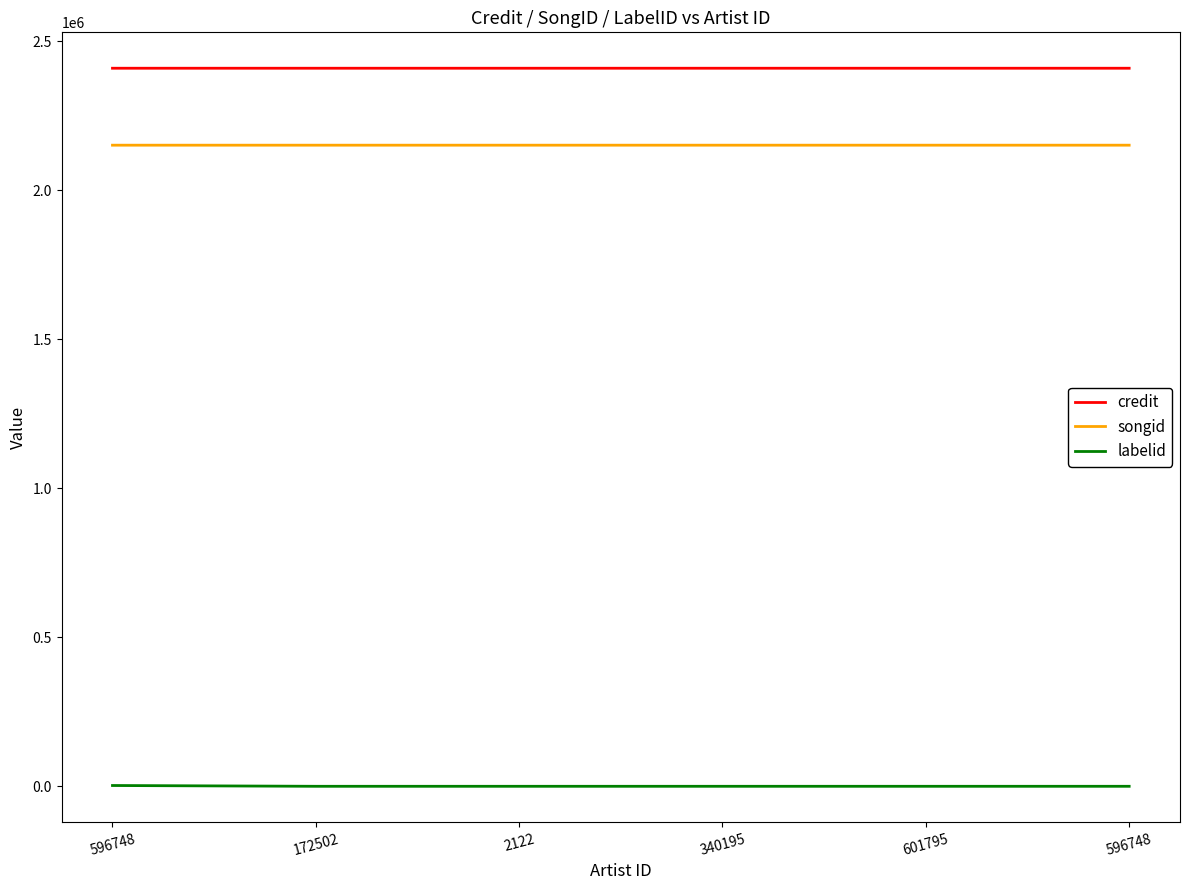

Does the chart display data point markers on the line(s)?

No